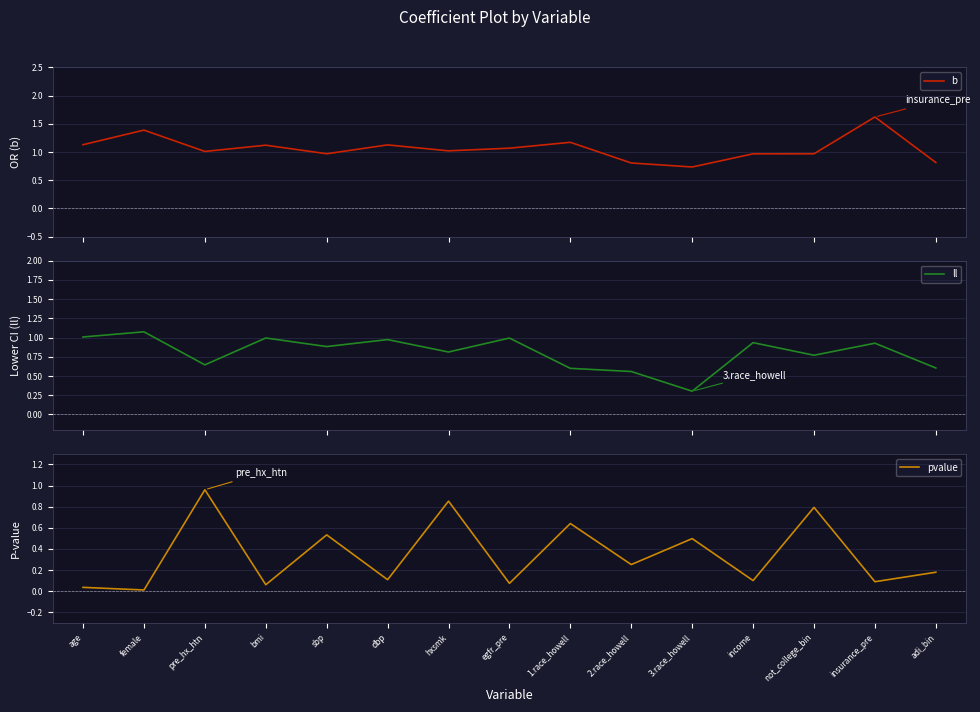

What is the difference between the second highest and minimum values in the b series?

0.7